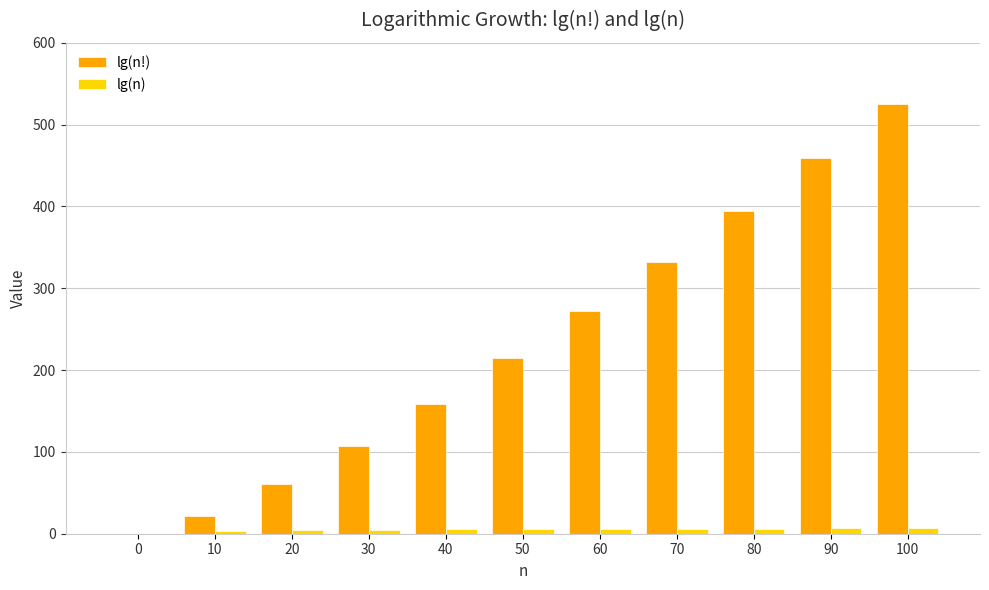

Which series has the largest total across all categories?

lg(n!)